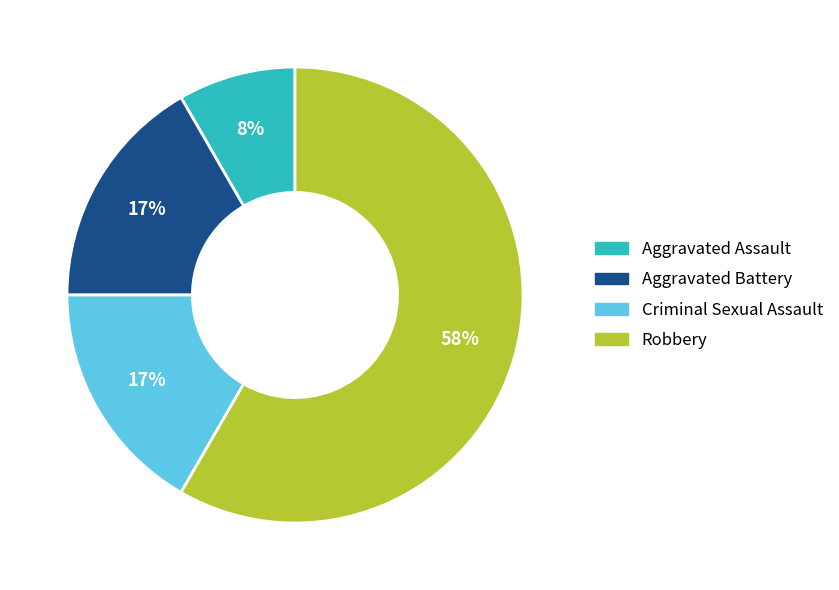

Is there any slice that represents more than half of the pie?

Yes